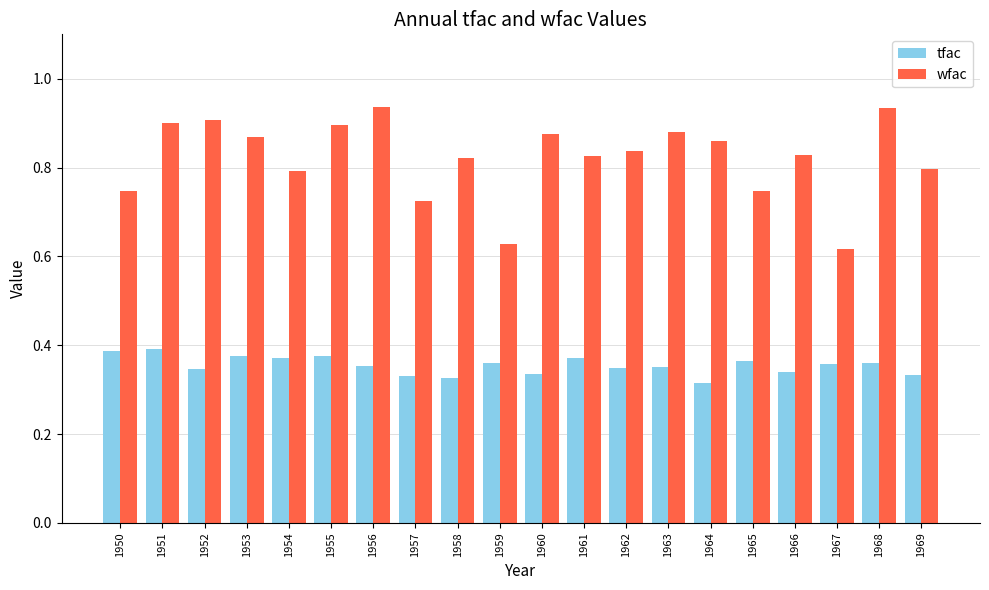

Does the chart contain any negative values?

No